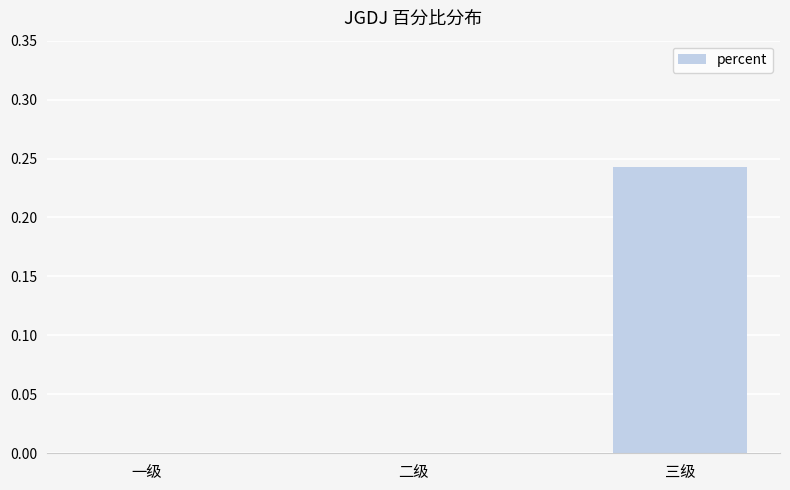

At which category does the chart reach its peak across all series?

三级